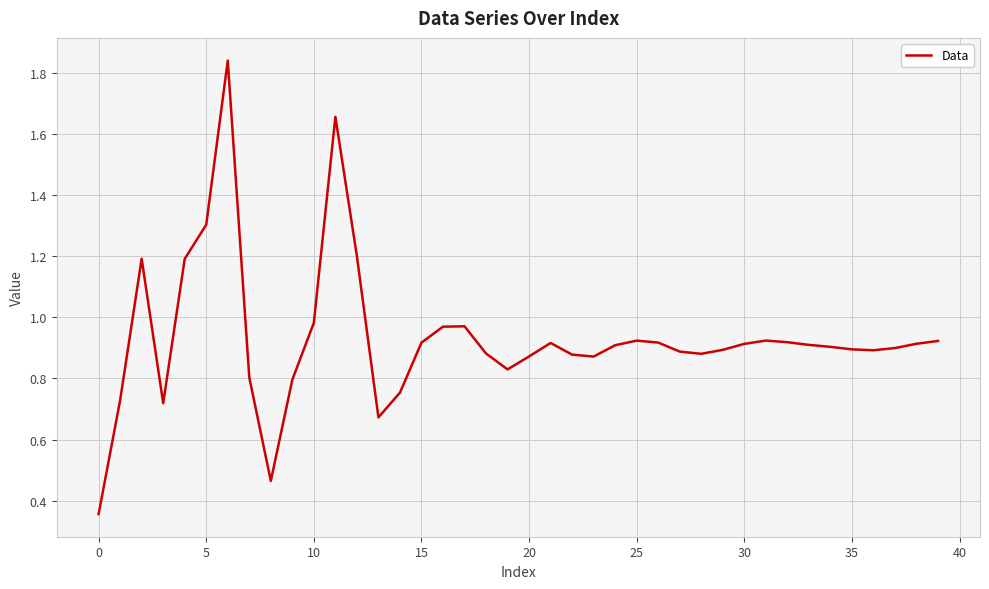

What is the difference between the maximum and minimum values?

1.5